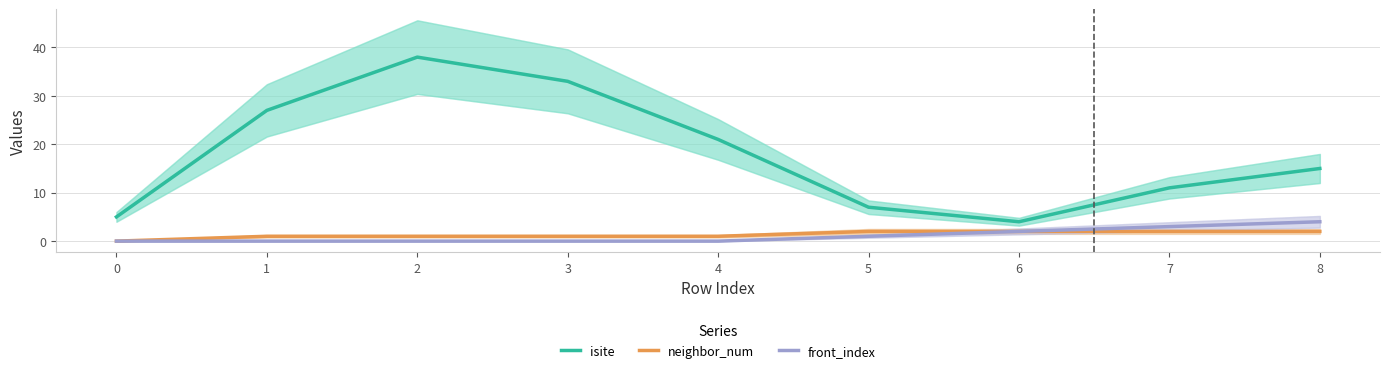

True or false: neighbor_num and front_index cross at least once.

False